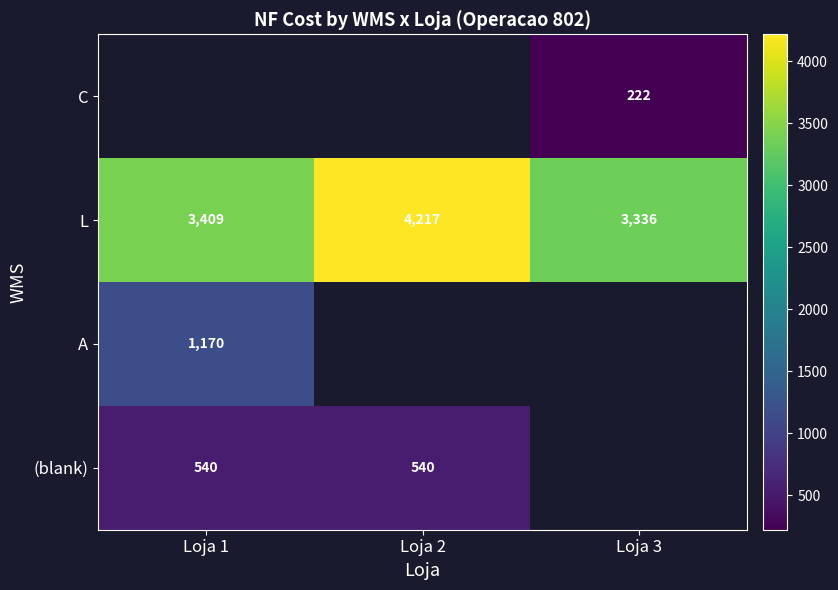

Is it true that A equals 814 at Loja 1?

False